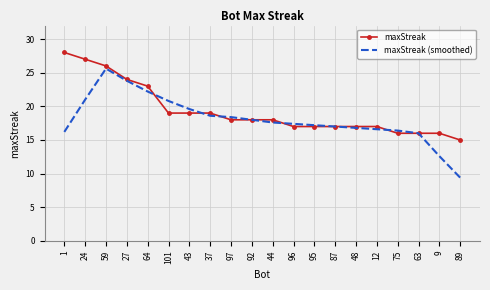

What is the sum of all maxStreak (smoothed) values?

361.2